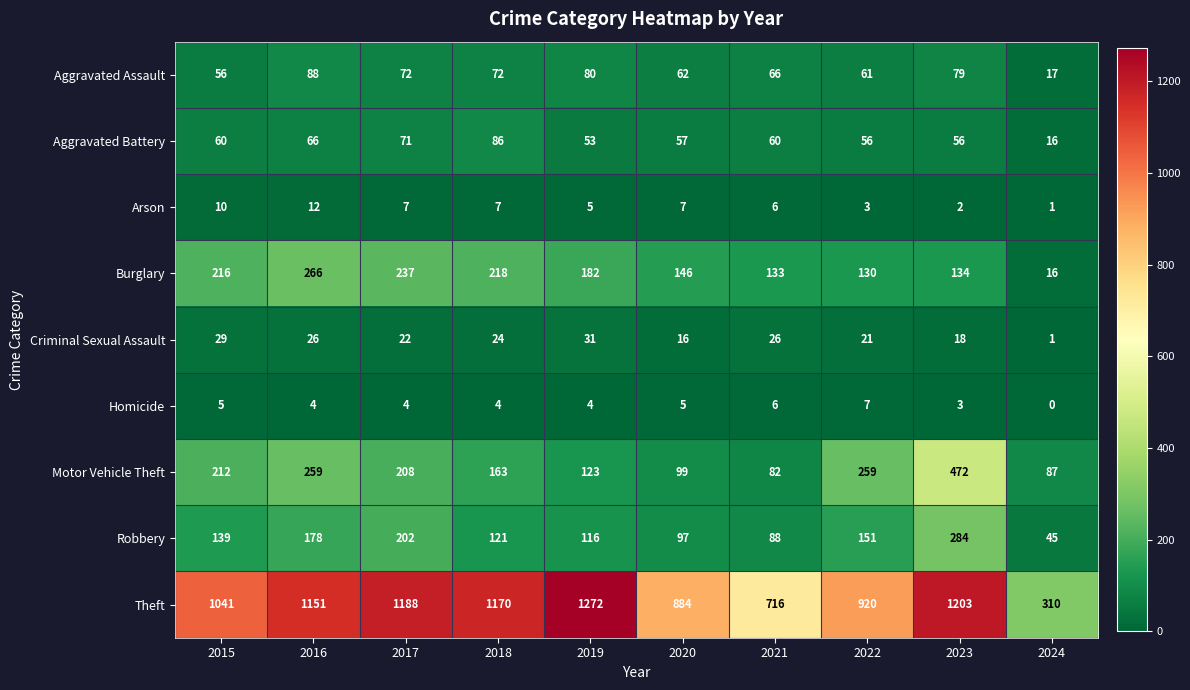

What is the average value of the Aggravated Assault series?

65